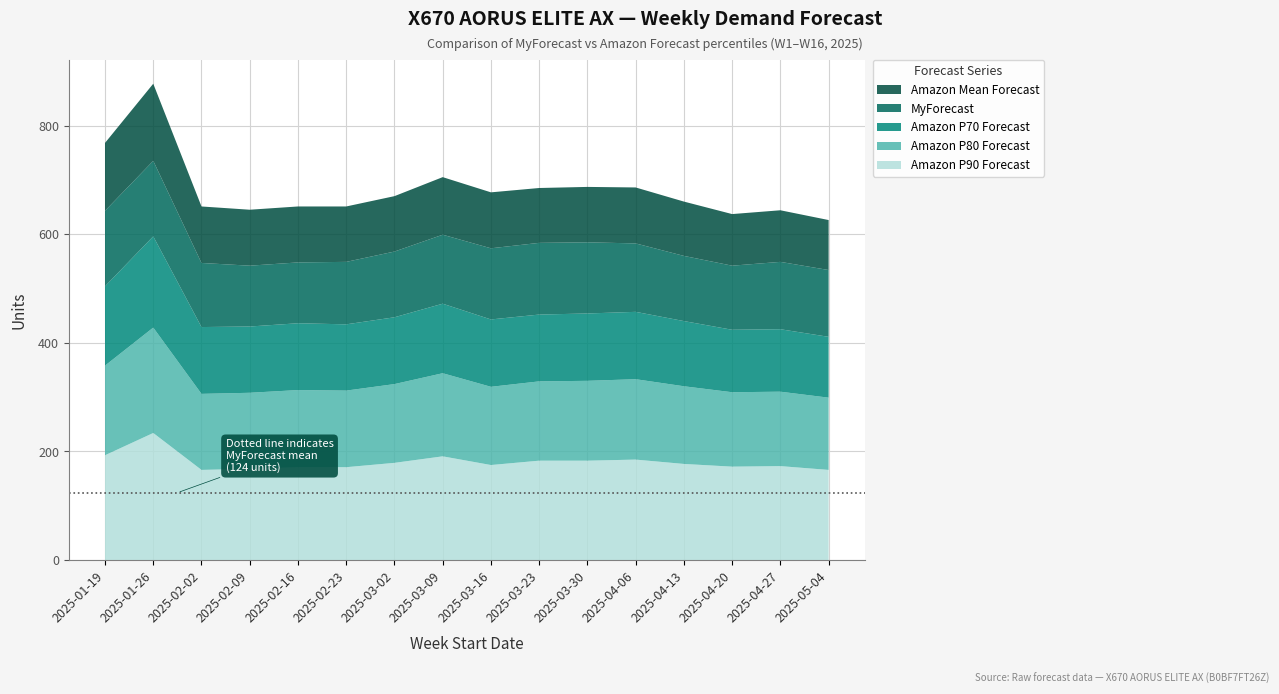

Reading left to right, transcribe all the data shown in this chart.

Amazon P90 Forecast: W1=193	W2=234	W3=166	W4=168	W5=171	W6=171	W7=179	W8=191	W9=175	W10=183	W11=183	W12=185	W13=177	W14=172	W15=173	W16=166
Amazon P80 Forecast: W1=165	W2=194	W3=140	W4=140	W5=142	W6=141	W7=145	W8=153	W9=144	W10=146	W11=147	W12=148	W13=143	W14=137	W15=137	W16=133
Amazon P70 Forecast: W1=146	W2=168	W3=123	W4=122	W5=123	W6=122	W7=123	W8=128	W9=124	W10=123	W11=124	W12=124	W13=120	W14=115	W15=115	W16=112
MyForecast: W1=139	W2=139	W3=118	W4=112	W5=112	W6=115	W7=121	W8=127	W9=131	W10=132	W11=131	W12=126	W13=120	W14=118	W15=124	W16=123
Amazon Mean Forecast: W1=125	W2=142	W3=104	W4=103	W5=103	W6=102	W7=102	W8=106	W9=103	W10=101	W11=102	W12=103	W13=100	W14=95	W15=95	W16=92